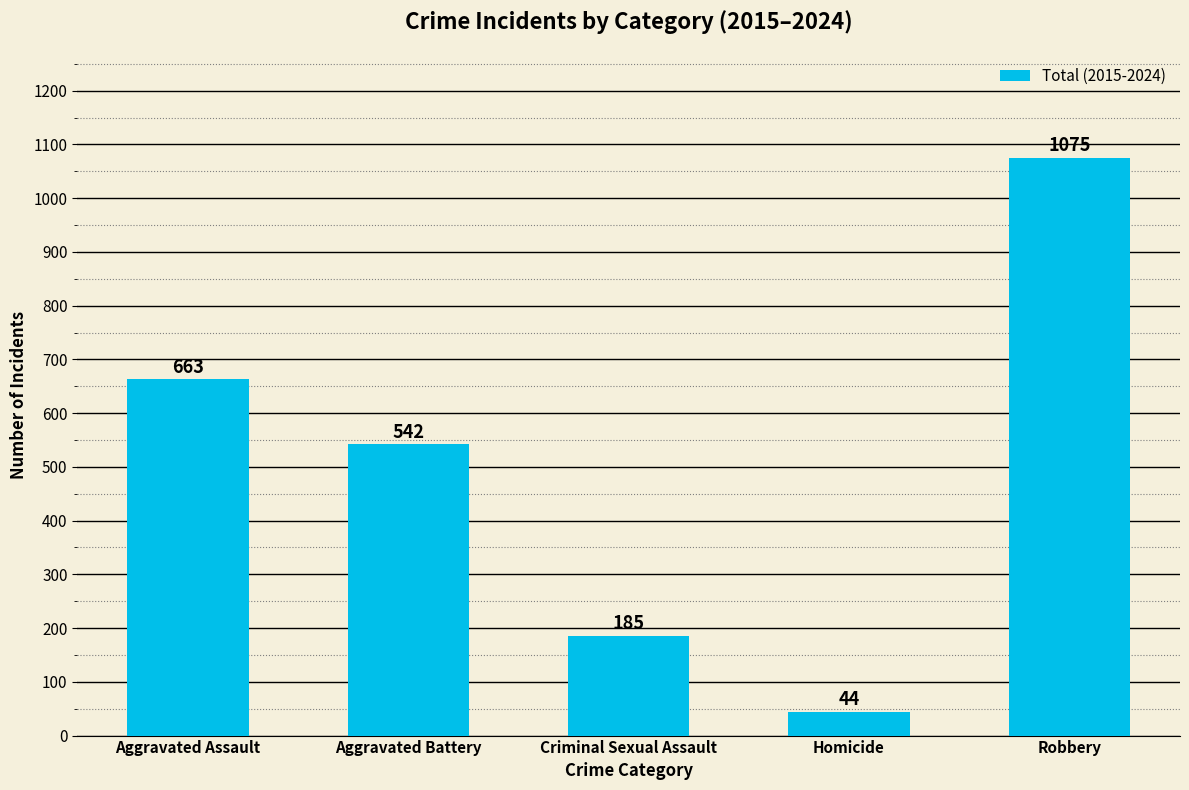

Read the value at Aggravated Assault.

663